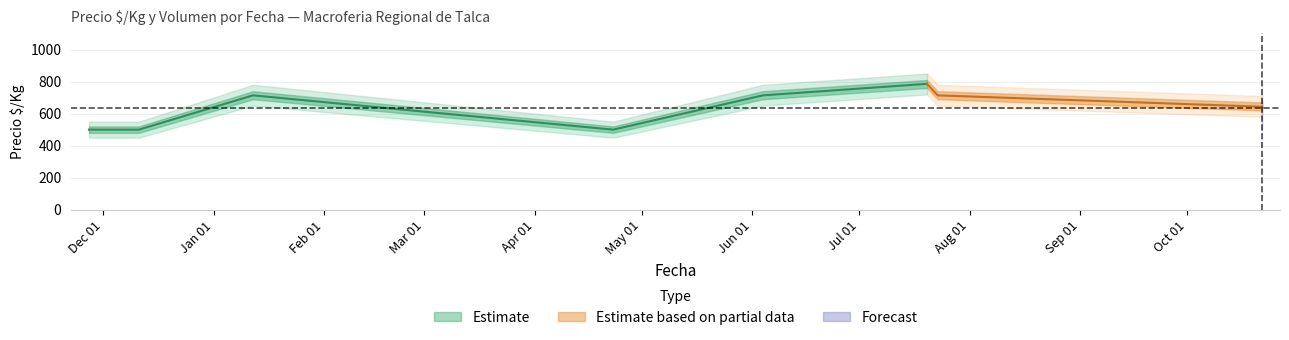

At which label is Precio minimo closest to 643?

2021-10-22